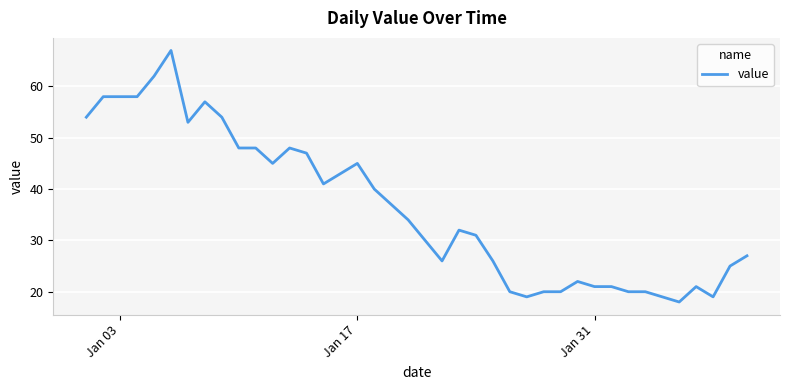

What is the greatest value displayed?

67